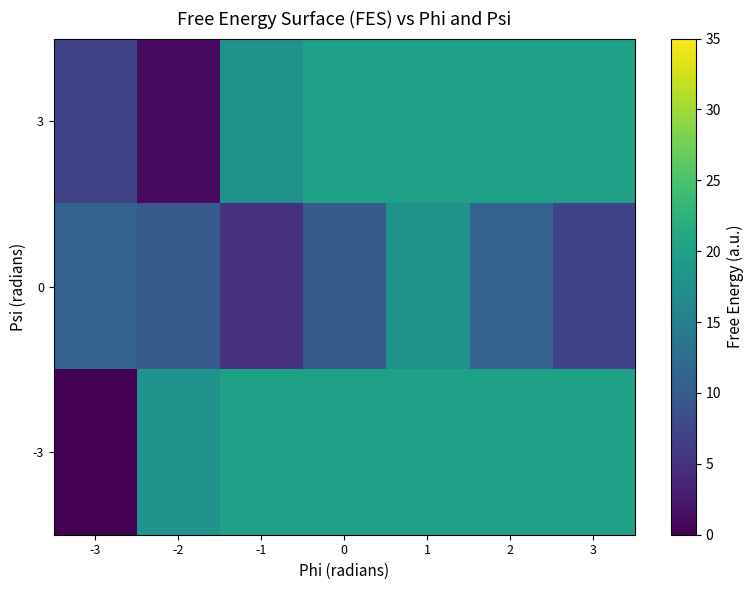

List the series in order of their overall mean, highest first.

-3, 3, 0